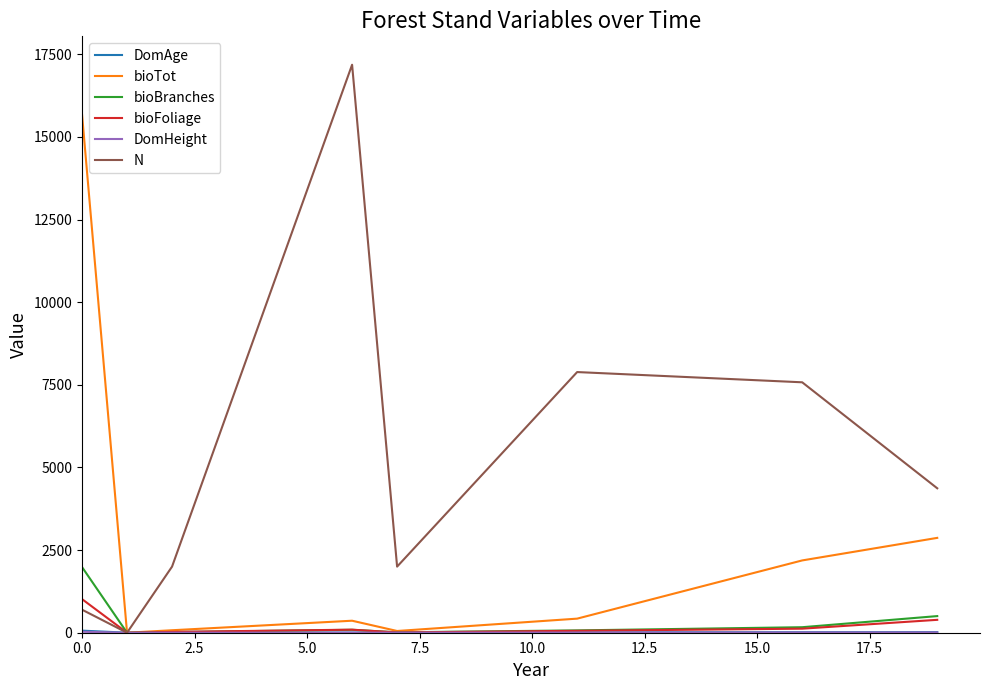

Which series has the largest range (max minus min)?

N